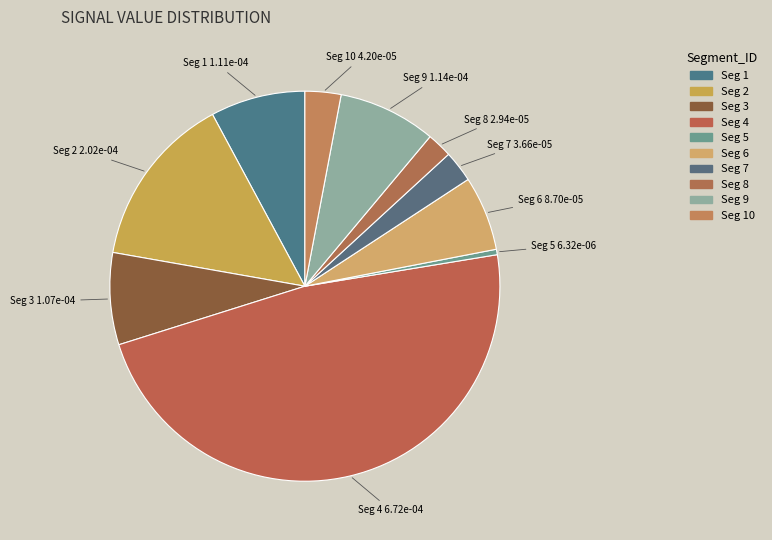

How many slices are in this pie chart?

10